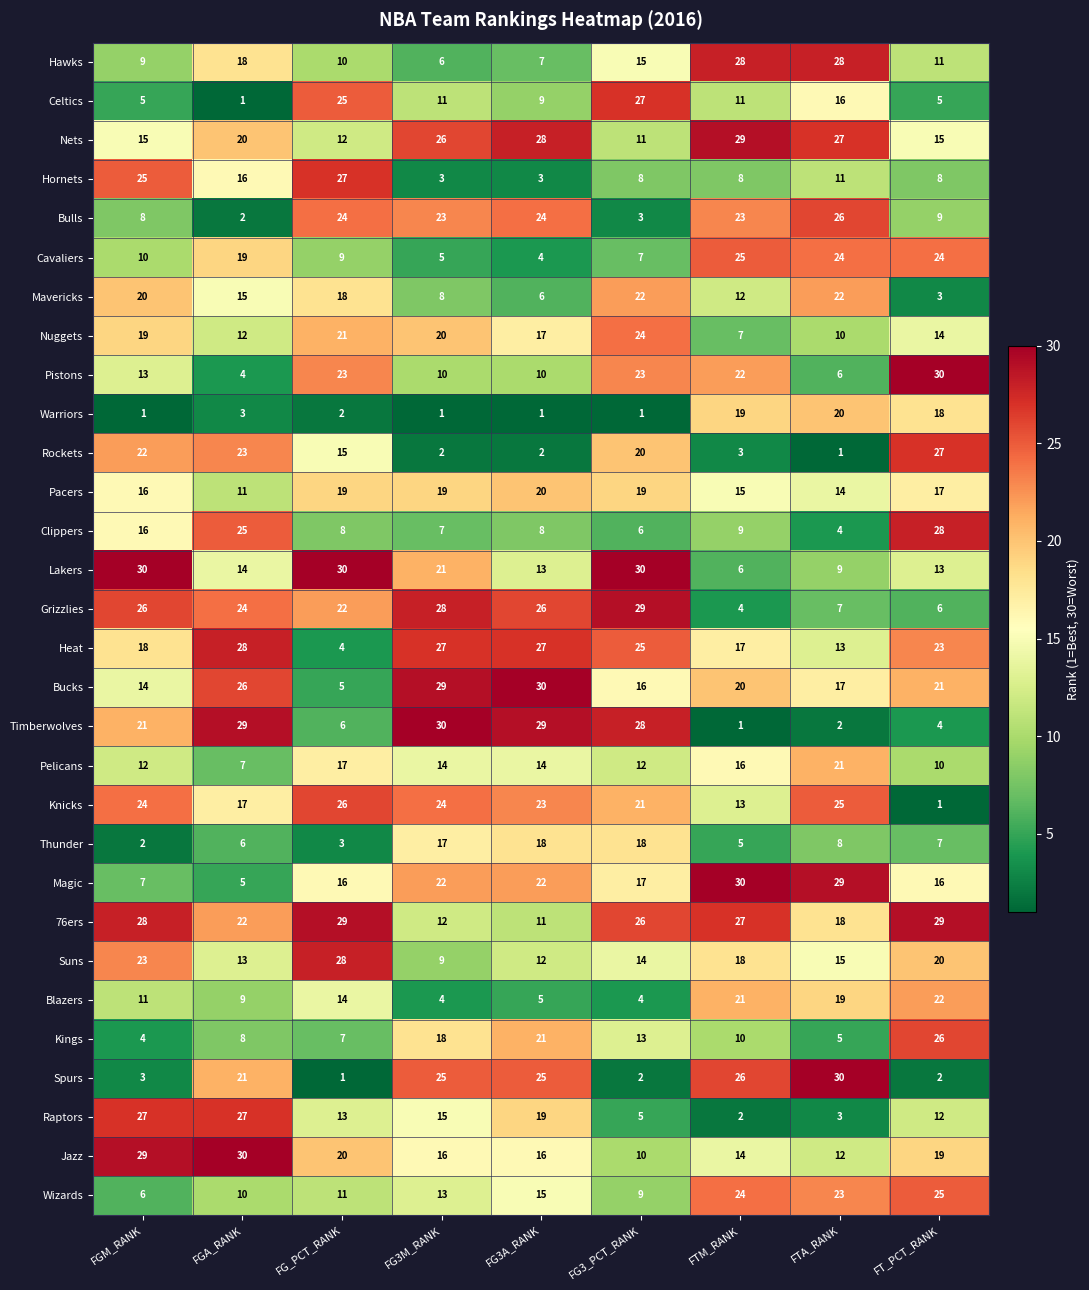

What is the lowest value of the Cavaliers series?

4